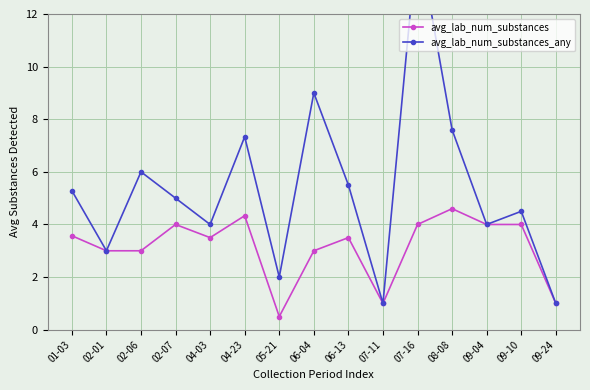

Between 09-10 and 07-16, which is larger?

09-10